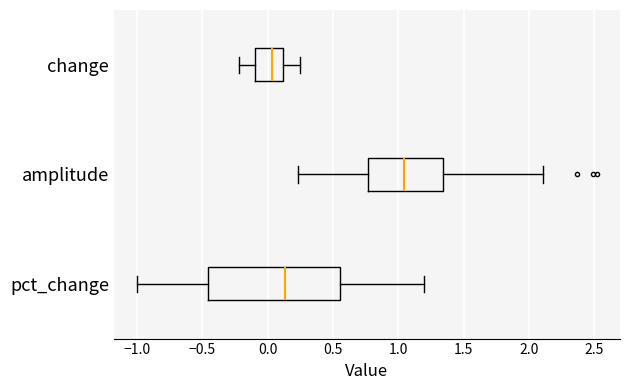

Which box has the furthest to the left median line?

change